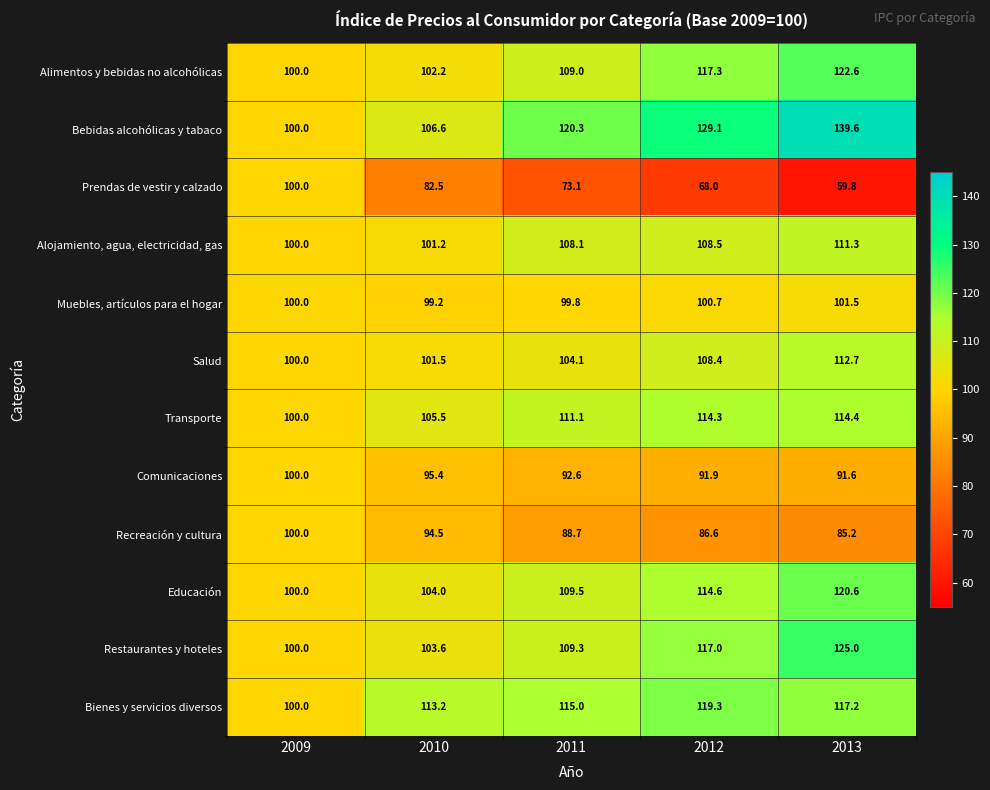

What is the sum of the Recreación y cultura values at 2010 and 2011?

183.2